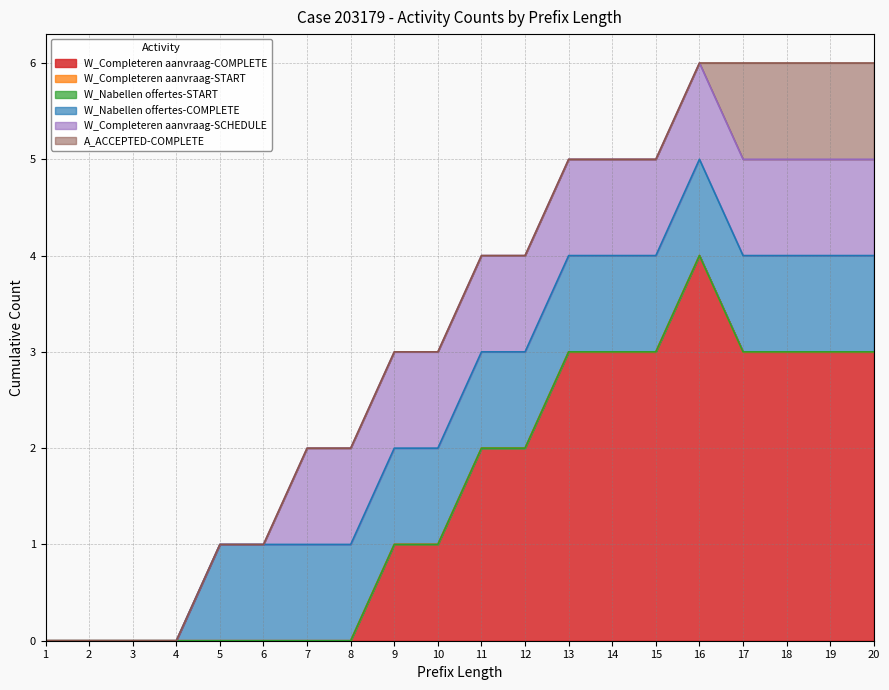

Which has a higher value, 17 or 20?

17